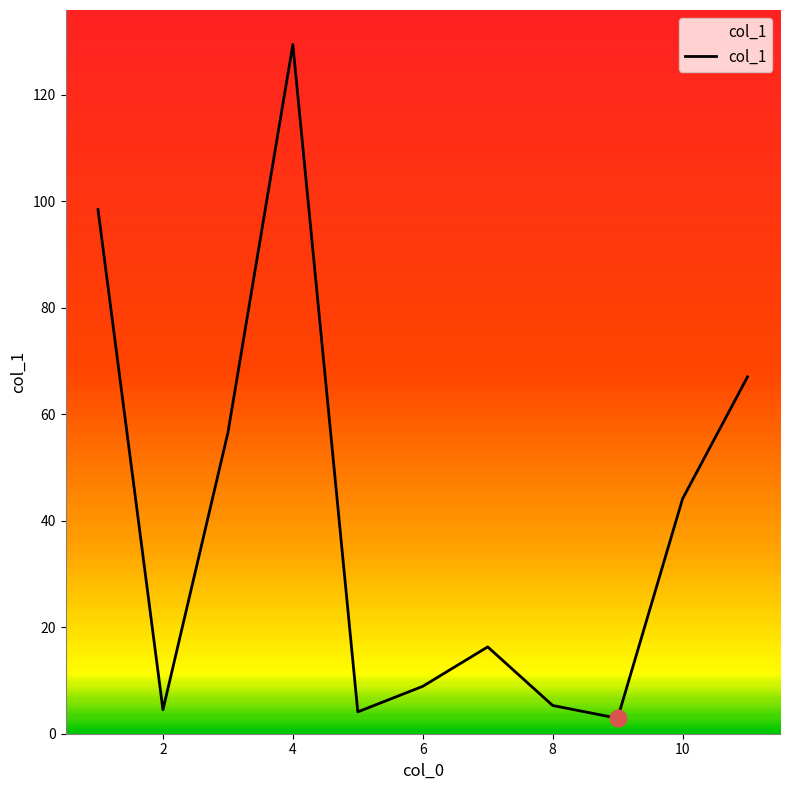

How many interior local valleys (lower than both neighbors) does the data have?

3